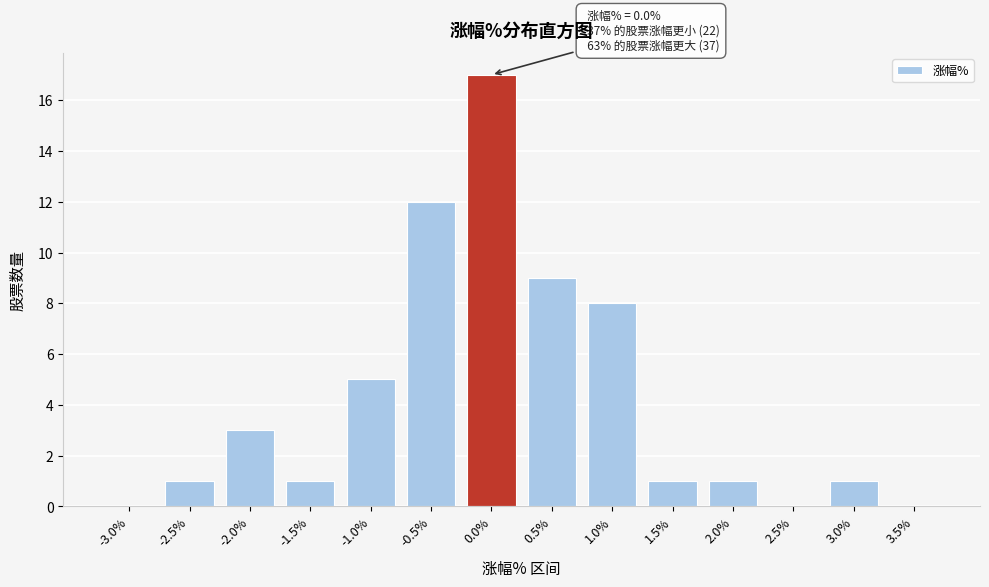

Reading left to right, extract all data points from this chart.

-3.0%=0	-2.5%=1	-2.0%=3	-1.5%=1	-1.0%=5	-0.5%=12	0.0%=17	0.5%=9	1.0%=8	1.5%=1	2.0%=1	2.5%=0	3.0%=1	3.5%=0